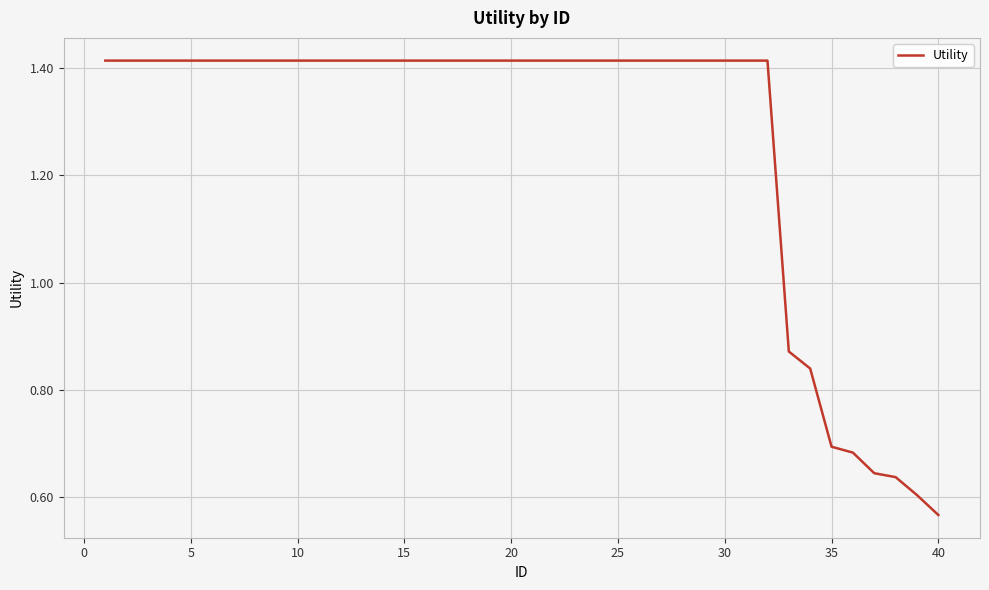

Which label corresponds to the smallest value in the chart?

40